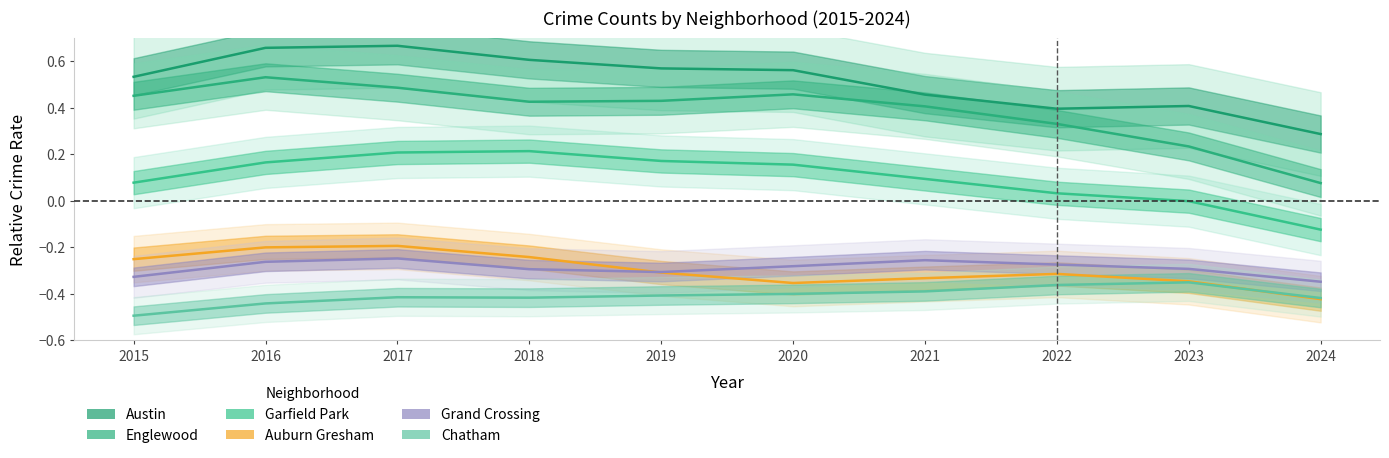

Read the Auburn Gresham value at 2017.

-0.2